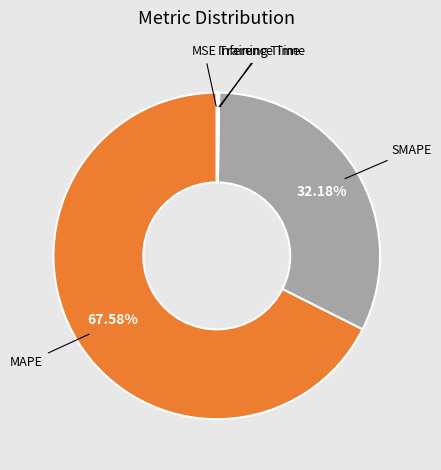

Which category has the biggest portion of the pie?

MAPE